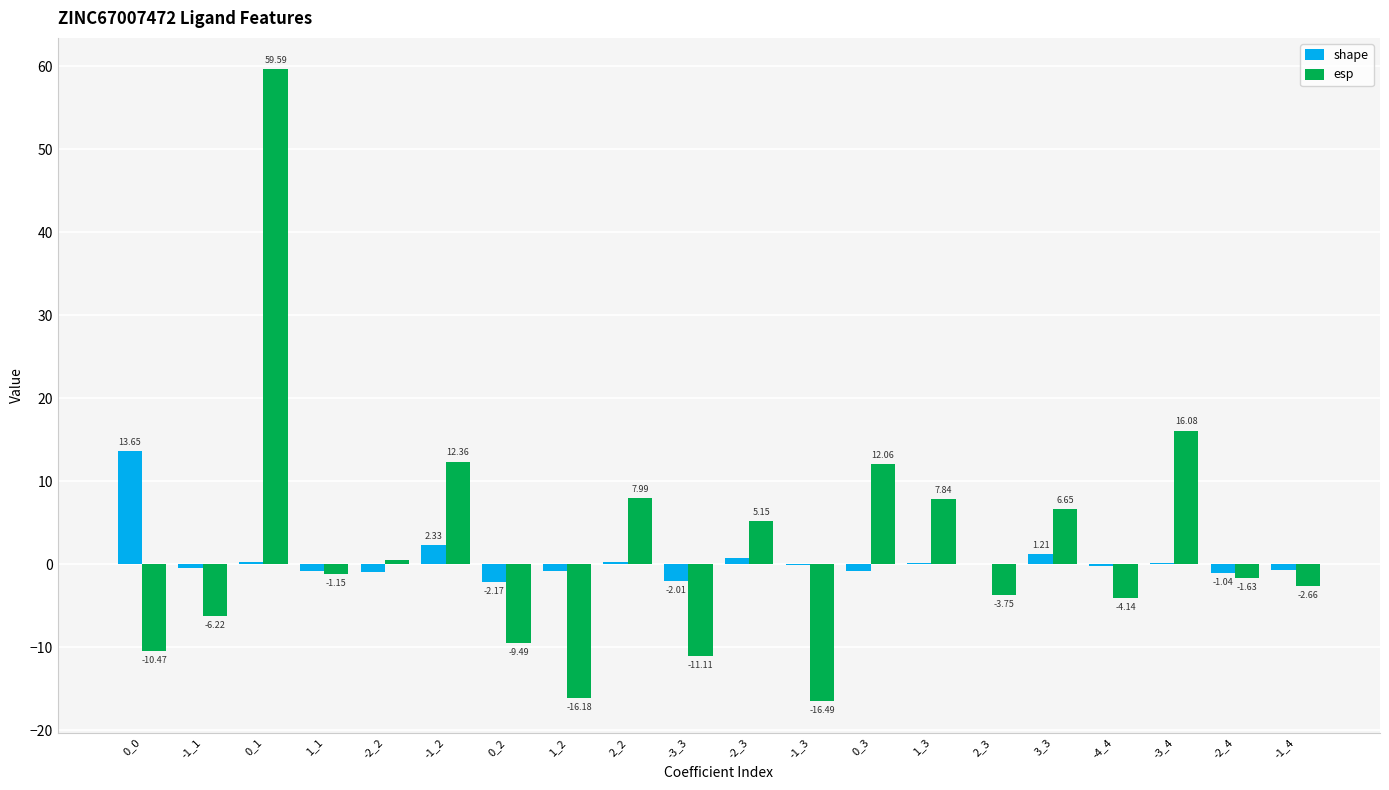

Does the chart contain stacked bars?

No